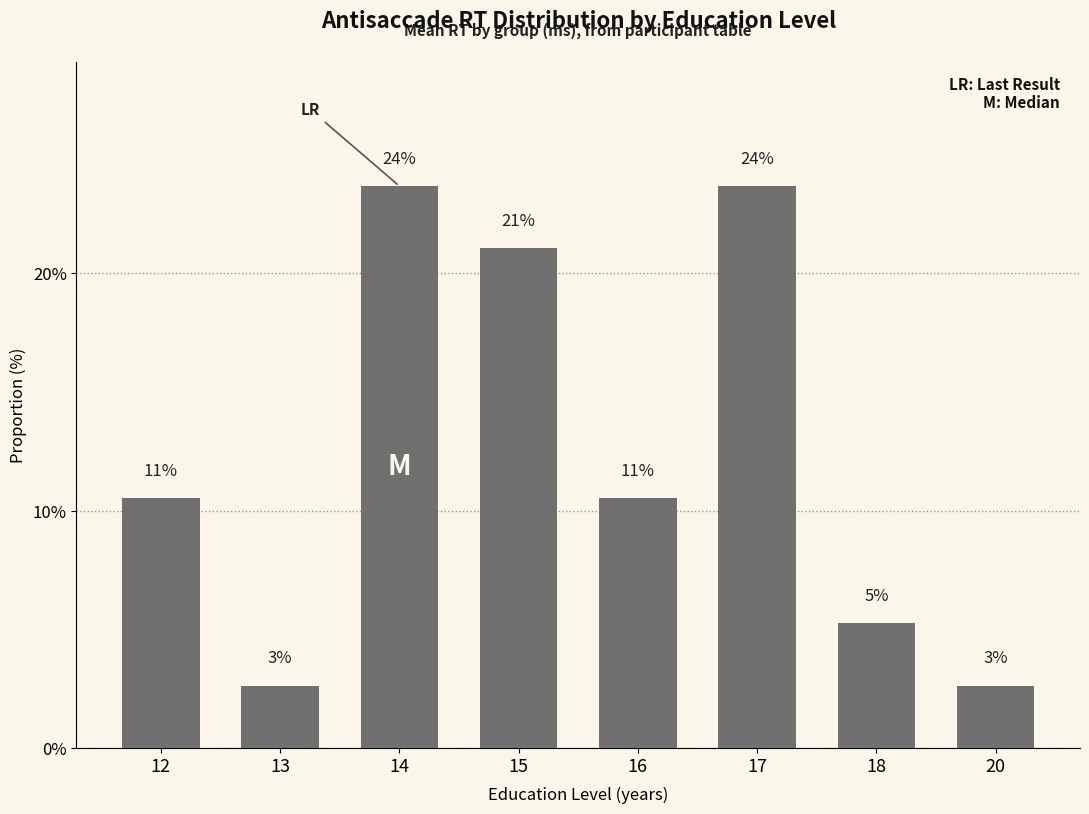

List the labels in order of value, smallest first.

13, 20, 18, 12, 16, 15, 14, 17